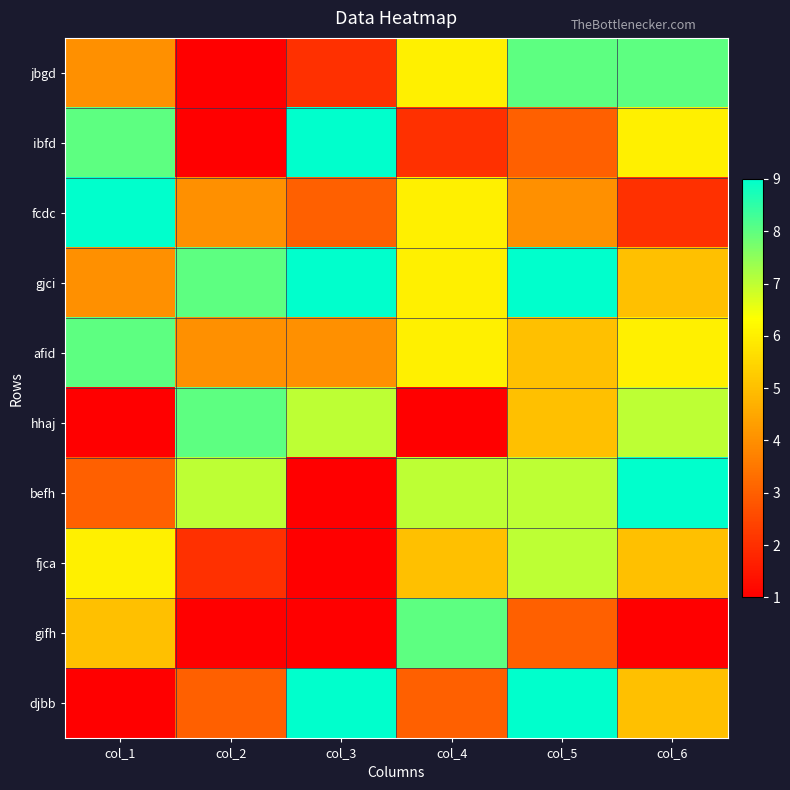

Reading left to right, transcribe all the data shown in this chart.

jbgd: col_1=4	col_2=1	col_3=2	col_4=6	col_5=8	col_6=8
ibfd: col_1=8	col_2=1	col_3=9	col_4=2	col_5=3	col_6=6
fcdc: col_1=9	col_2=4	col_3=3	col_4=6	col_5=4	col_6=2
gjci: col_1=4	col_2=8	col_3=9	col_4=6	col_5=9	col_6=5
afid: col_1=8	col_2=4	col_3=4	col_4=6	col_5=5	col_6=6
hhaj: col_1=1	col_2=8	col_3=7	col_4=1	col_5=5	col_6=7
befh: col_1=3	col_2=7	col_3=1	col_4=7	col_5=7	col_6=9
fjca: col_1=6	col_2=2	col_3=1	col_4=5	col_5=7	col_6=5
gifh: col_1=5	col_2=1	col_3=1	col_4=8	col_5=3	col_6=1
djbb: col_1=1	col_2=3	col_3=9	col_4=3	col_5=9	col_6=5